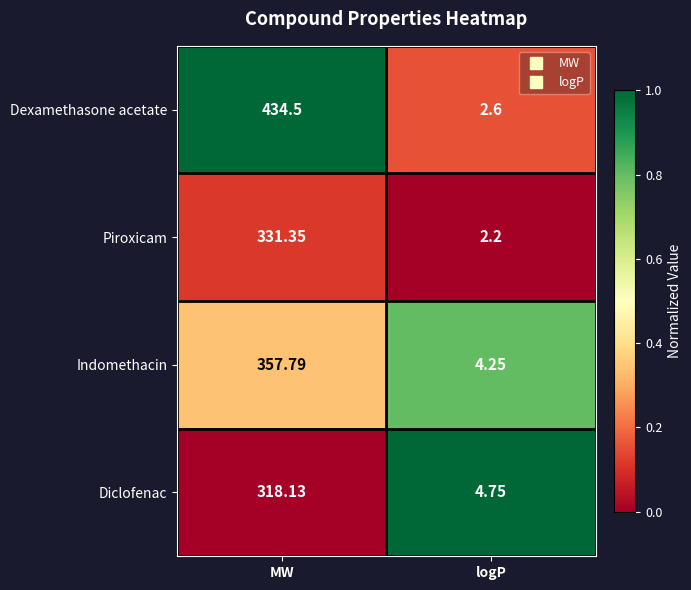

Rank the series at logP from lowest to highest value.

Piroxicam, Dexamethasone acetate, Indomethacin, Diclofenac